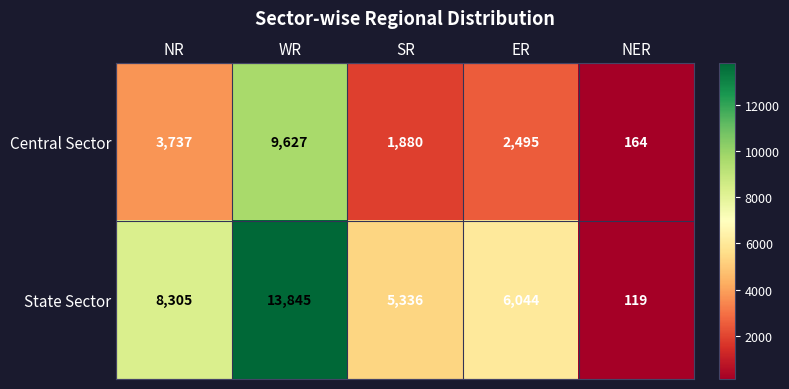

Where does the Central Sector series first go above 2495?

NR